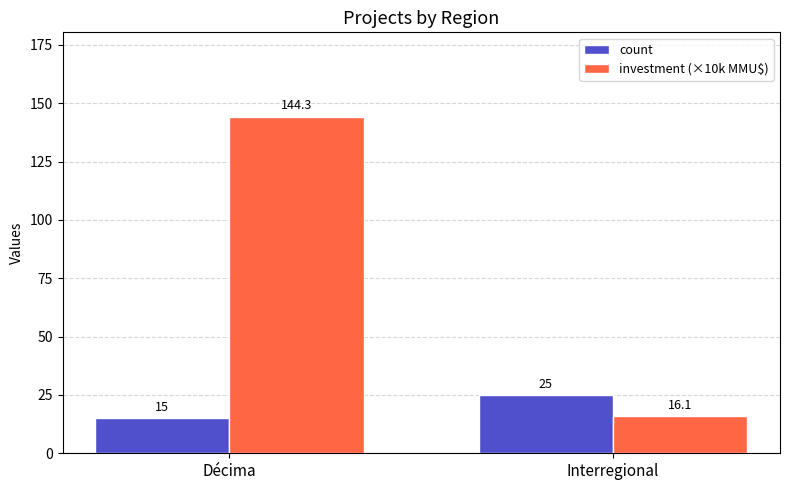

True or false: count has a value of 23.2 at Décima.

False